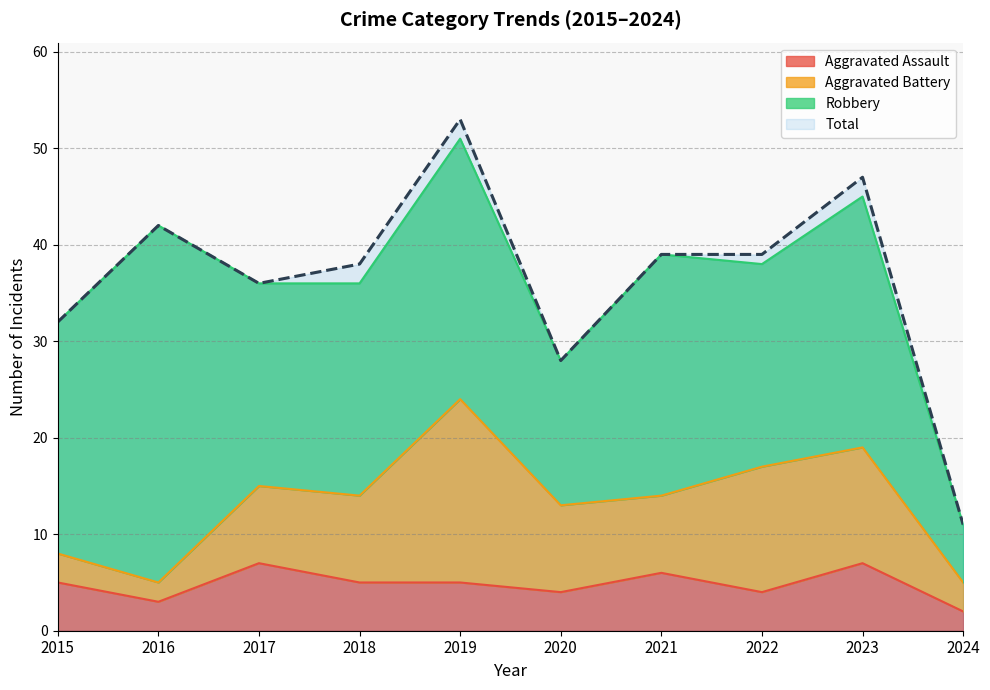

What is the difference between the maximum and minimum values in the Total series?

42